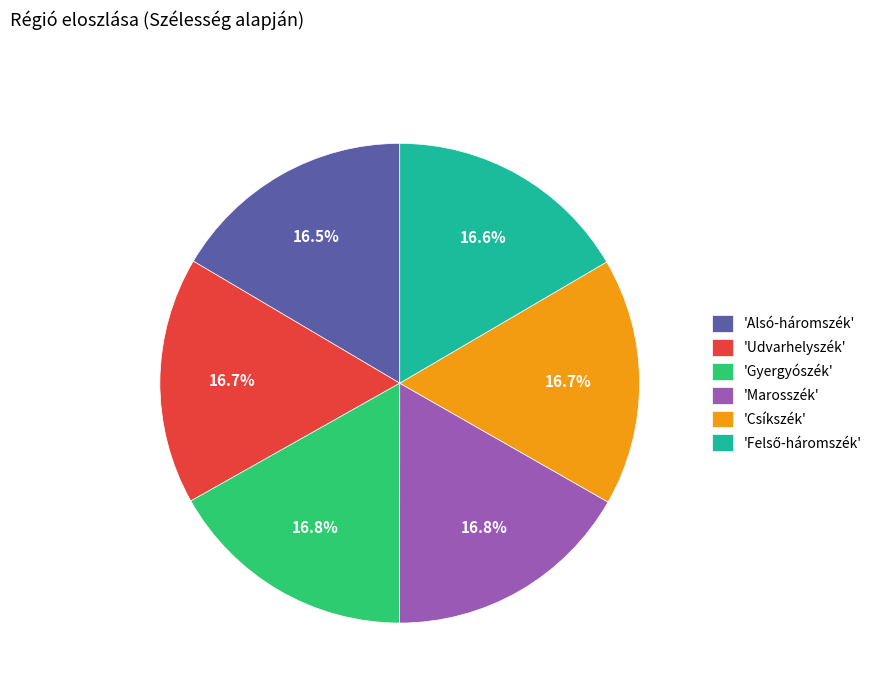

Is there a majority slice in this chart?

No